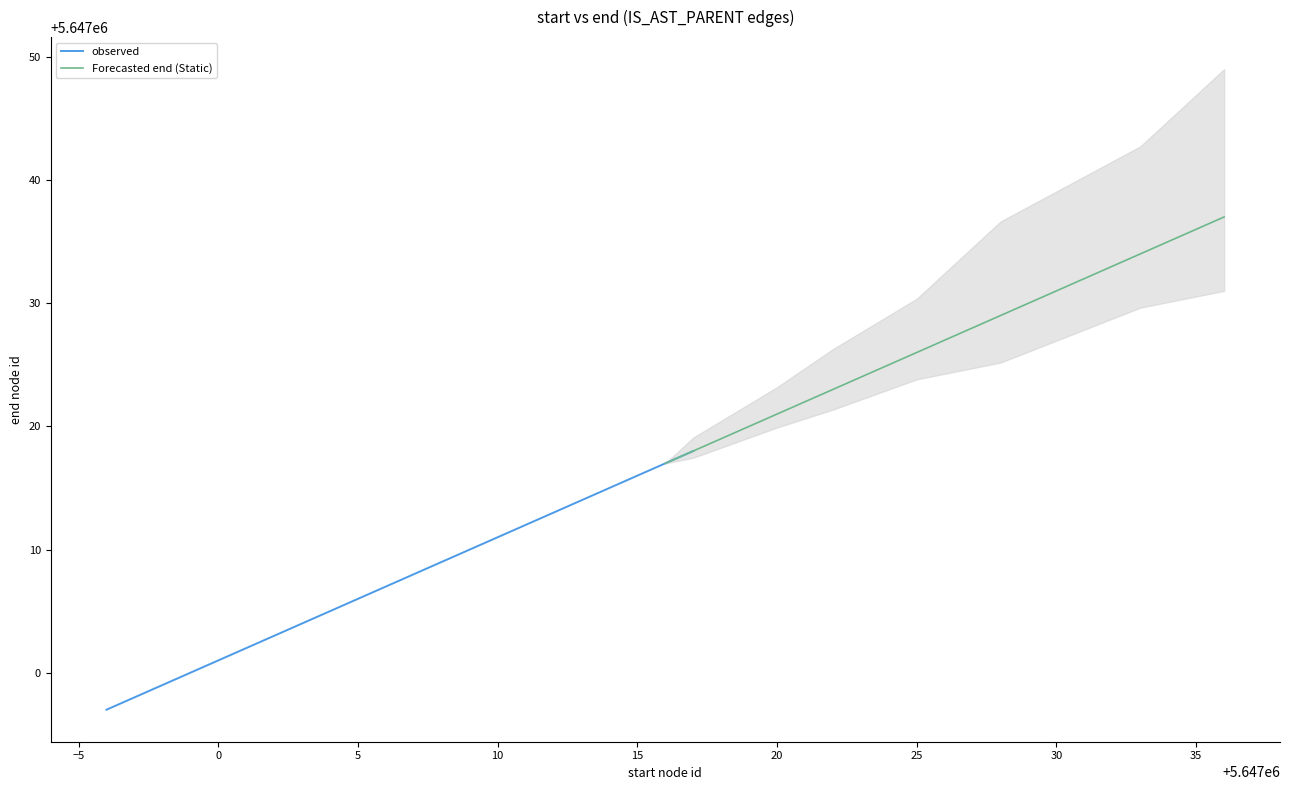

What is the difference between the highest and lowest values at 14?

1